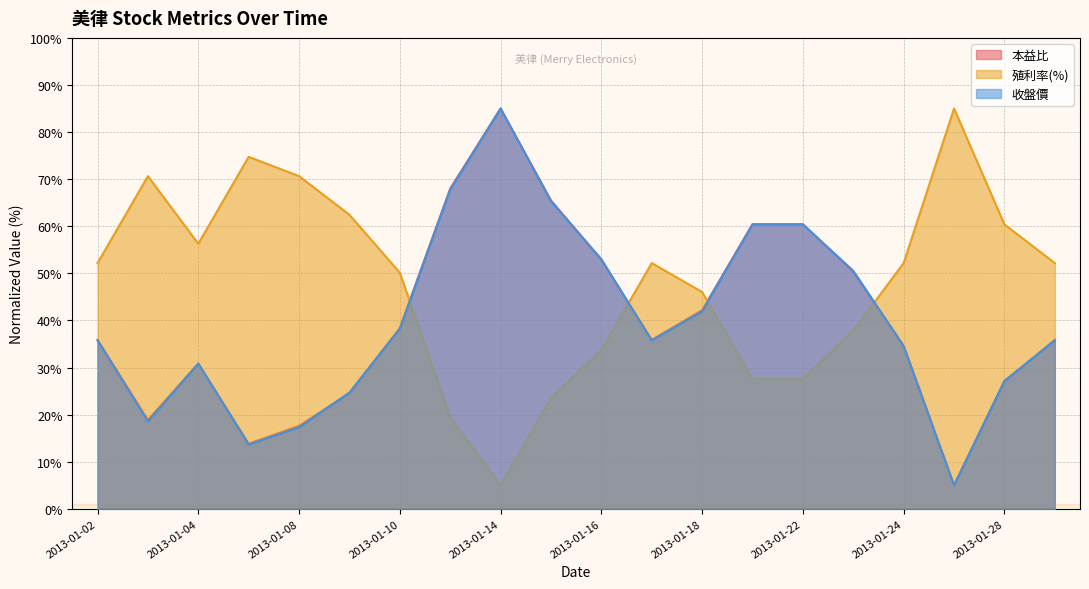

How many times do 本益比 and 殖利率(%) cross each other?

4